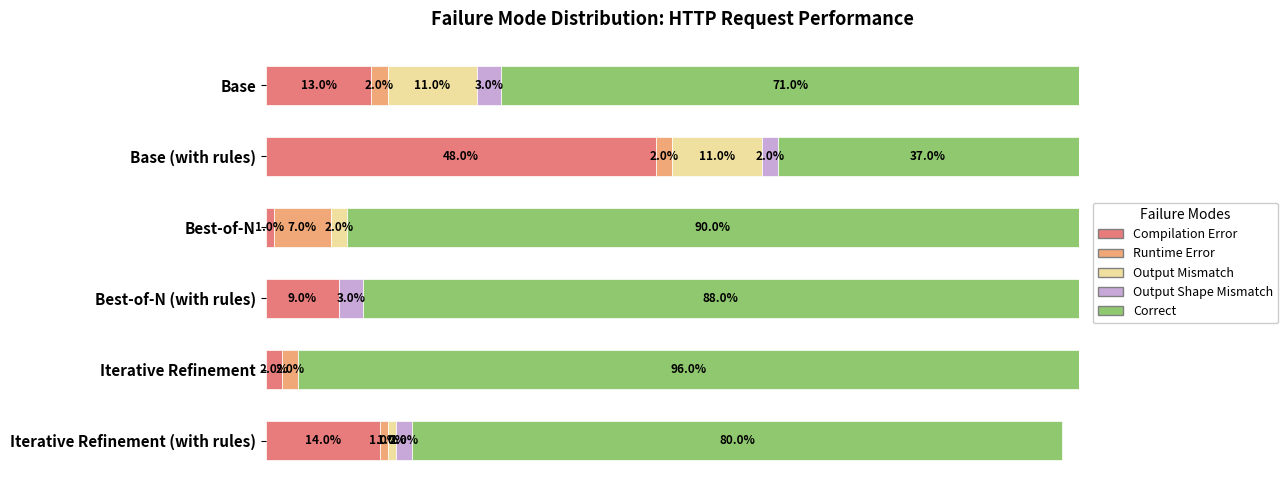

Where is Compilation Error nearest to the value 24?

Iterative Refinement (with rules)